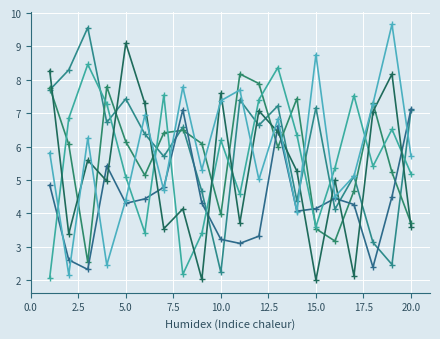

How many data points does each series have?

20